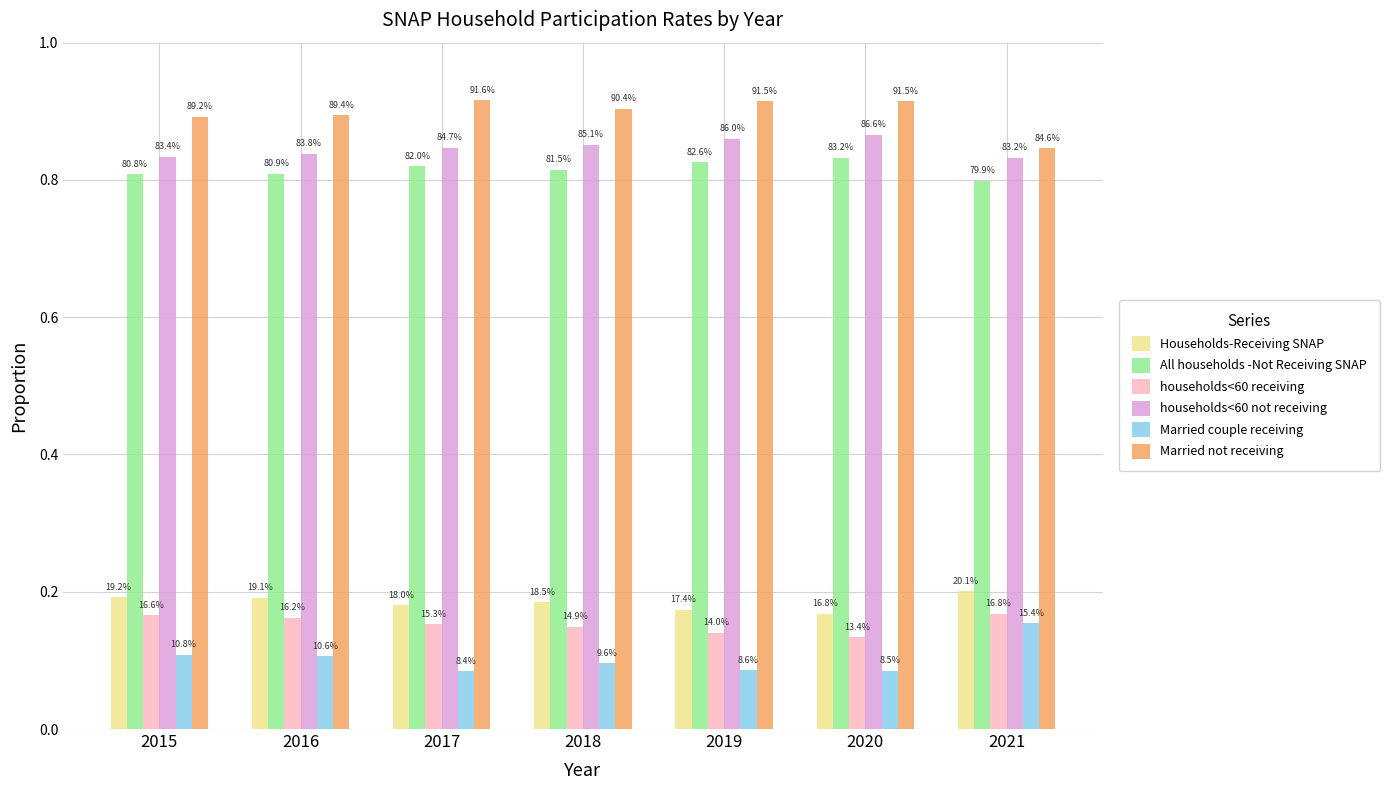

True or false: households<60 receiving has a value of 0.1 at 2015.

False